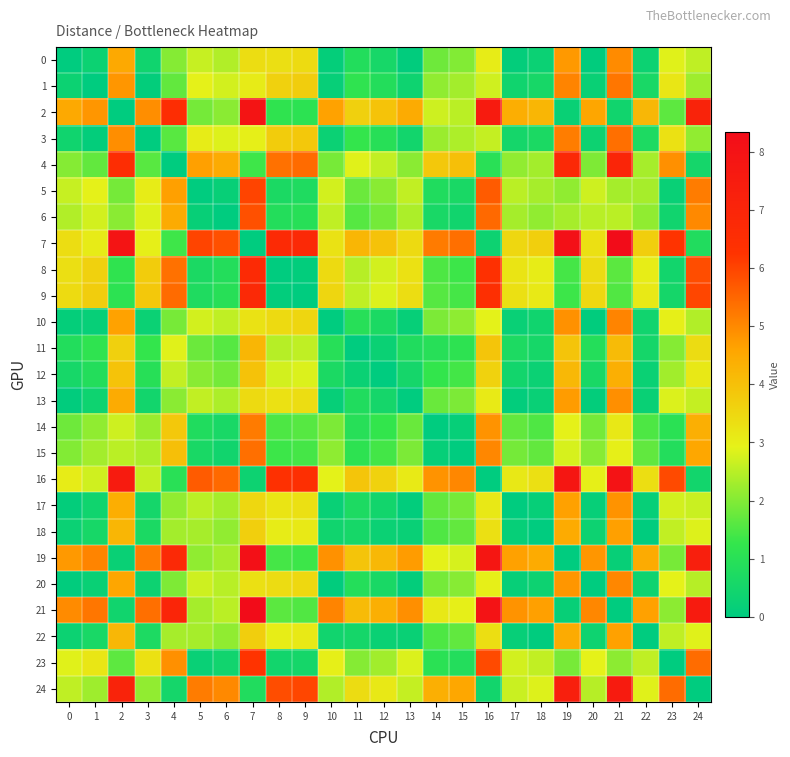

Reading right to left, extract all data points from this chart.

0: 24=2.6	23=2.9	22=0.3	21=5.0	20=0.1	19=4.8	18=0.3	17=0.1	16=3.0	15=2.0	14=1.8	13=0.1	12=0.6	11=0.8	10=0.1	9=3.4	8=3.3	7=3.4	6=2.4	5=2.6	4=2.0	3=0.4	2=4.5	1=0.3	0=0.0
1: 24=2.2	23=3.2	22=0.6	21=5.3	20=0.2	19=5.1	18=0.6	17=0.4	16=2.7	15=2.3	14=2.1	13=0.4	12=0.9	11=1.2	10=0.2	9=3.7	8=3.6	7=3.1	6=2.8	5=2.9	4=1.7	3=0.1	2=4.8	1=0.0	0=0.3
2: 24=7.1	23=1.6	22=4.2	21=0.5	20=4.6	19=0.2	18=4.2	17=4.4	16=7.5	15=2.5	14=2.7	13=4.5	12=3.9	11=3.7	10=4.6	9=1.1	8=1.2	7=7.9	6=2.1	5=1.9	4=6.5	3=4.9	2=0.0	1=4.8	0=4.5
3: 24=2.1	23=3.3	22=0.7	21=5.4	20=0.3	19=5.2	18=0.7	17=0.5	16=2.6	15=2.4	14=2.2	13=0.5	12=1.0	11=1.3	10=0.3	9=3.8	8=3.7	7=3.0	6=2.9	5=3.0	4=1.6	3=0.0	2=4.9	1=0.1	0=0.4
4: 24=0.5	23=4.9	22=2.3	21=7.0	20=2.0	19=6.8	18=2.3	17=2.1	16=1.0	15=4.0	14=3.8	13=2.1	12=2.6	11=2.9	10=1.9	9=5.4	8=5.3	7=1.4	6=4.5	5=4.7	4=0.0	3=1.6	2=6.5	1=1.7	0=2.0
5: 24=5.2	23=0.2	22=2.3	21=2.3	20=2.7	19=2.1	18=2.3	17=2.5	16=5.7	15=0.6	14=0.8	13=2.6	12=2.1	11=1.8	10=2.8	9=0.8	8=0.7	7=6.0	6=0.2	5=0.0	4=4.7	3=3.0	2=1.9	1=2.9	0=2.6
6: 24=5.0	23=0.4	22=2.1	21=2.5	20=2.5	19=2.3	18=2.1	17=2.3	16=5.5	15=0.5	14=0.6	13=2.4	12=1.9	11=1.6	10=2.6	9=1.0	8=0.9	7=5.8	6=0.0	5=0.2	4=4.5	3=2.9	2=2.1	1=2.8	0=2.4
7: 24=0.8	23=6.2	22=3.7	21=8.3	20=3.3	19=8.1	18=3.7	17=3.5	16=0.3	15=5.4	14=5.2	13=3.4	12=4.0	11=4.2	10=3.3	9=6.8	8=6.7	7=0.0	6=5.8	5=6.0	4=1.4	3=3.0	2=7.9	1=3.1	0=3.4
8: 24=5.9	23=0.5	22=3.0	21=1.6	20=3.4	19=1.4	18=3.0	17=3.2	16=6.4	15=1.3	14=1.5	13=3.3	12=2.8	11=2.5	10=3.5	9=0.1	8=0.0	7=6.7	6=0.9	5=0.7	4=5.3	3=3.7	2=1.2	1=3.6	0=3.3
9: 24=6.0	23=0.6	22=3.1	21=1.5	20=3.5	19=1.4	18=3.1	17=3.3	16=6.4	15=1.4	14=1.6	13=3.4	12=2.8	11=2.6	10=3.5	9=0.0	8=0.1	7=6.8	6=1.0	5=0.8	4=5.4	3=3.8	2=1.1	1=3.7	0=3.4
10: 24=2.4	23=3.0	22=0.4	21=5.1	20=0.1	19=4.9	18=0.4	17=0.2	16=2.9	15=2.1	14=1.9	13=0.2	12=0.7	11=1.0	10=0.0	9=3.5	8=3.5	7=3.3	6=2.6	5=2.8	4=1.9	3=0.3	2=4.6	1=0.2	0=0.1
11: 24=3.4	23=2.0	22=0.5	21=4.1	20=0.9	19=3.9	18=0.6	17=0.7	16=3.9	15=1.1	14=1.0	13=0.8	12=0.3	11=0.0	10=1.0	9=2.6	8=2.5	7=4.2	6=1.6	5=1.8	4=2.9	3=1.3	2=3.7	1=1.2	0=0.8
12: 24=3.1	23=2.3	22=0.3	21=4.4	20=0.6	19=4.2	18=0.3	17=0.5	16=3.6	15=1.4	14=1.2	13=0.5	12=0.0	11=0.3	10=0.7	9=2.8	8=2.8	7=4.0	6=1.9	5=2.1	4=2.6	3=1.0	2=3.9	1=0.9	0=0.6
13: 24=2.6	23=2.8	22=0.3	21=4.9	20=0.1	19=4.7	18=0.2	17=0.1	16=3.1	15=1.9	14=1.8	13=0.0	12=0.5	11=0.8	10=0.2	9=3.4	8=3.3	7=3.4	6=2.4	5=2.6	4=2.1	3=0.5	2=4.5	1=0.4	0=0.1
14: 24=4.4	23=1.1	22=1.5	21=3.1	20=1.9	19=2.9	18=1.5	17=1.7	16=4.8	15=0.2	14=0.0	13=1.8	12=1.2	11=1.0	10=1.9	9=1.6	8=1.5	7=5.2	6=0.6	5=0.8	4=3.8	3=2.2	2=2.7	1=2.1	0=1.8
15: 24=4.5	23=0.9	22=1.7	21=3.0	20=2.0	19=2.8	18=1.7	17=1.9	16=5.0	15=0.0	14=0.2	13=1.9	12=1.4	11=1.1	10=2.1	9=1.4	8=1.3	7=5.4	6=0.5	5=0.6	4=4.0	3=2.4	2=2.5	1=2.3	0=2.0
16: 24=0.5	23=5.9	22=3.3	21=8.0	20=3.0	19=7.8	18=3.3	17=3.1	16=0.0	15=5.0	14=4.8	13=3.1	12=3.6	11=3.9	10=2.9	9=6.4	8=6.4	7=0.3	6=5.5	5=5.7	4=1.0	3=2.6	2=7.5	1=2.7	0=3.0
17: 24=2.7	23=2.8	22=0.2	21=4.8	20=0.2	19=4.7	18=0.2	17=0.0	16=3.1	15=1.9	14=1.7	13=0.1	12=0.5	11=0.7	10=0.2	9=3.3	8=3.2	7=3.5	6=2.3	5=2.5	4=2.1	3=0.5	2=4.4	1=0.4	0=0.1
18: 24=2.9	23=2.6	22=0.0	21=4.7	20=0.3	19=4.5	18=0.0	17=0.2	16=3.3	15=1.7	14=1.5	13=0.2	12=0.3	11=0.6	10=0.4	9=3.1	8=3.0	7=3.7	6=2.1	5=2.3	4=2.3	3=0.7	2=4.2	1=0.6	0=0.3
19: 24=7.3	23=1.9	22=4.5	21=0.2	20=4.8	19=0.0	18=4.5	17=4.7	16=7.8	15=2.8	14=2.9	13=4.7	12=4.2	11=3.9	10=4.9	9=1.4	8=1.4	7=8.1	6=2.3	5=2.1	4=6.8	3=5.2	2=0.2	1=5.1	0=4.8
20: 24=2.5	23=2.9	22=0.4	21=5.0	20=0.0	19=4.8	18=0.3	17=0.2	16=3.0	15=2.0	14=1.9	13=0.1	12=0.6	11=0.9	10=0.1	9=3.5	8=3.4	7=3.3	6=2.5	5=2.7	4=2.0	3=0.3	2=4.6	1=0.2	0=0.1
21: 24=7.5	23=2.1	22=4.7	21=0.0	20=5.0	19=0.2	18=4.7	17=4.8	16=8.0	15=3.0	14=3.1	13=4.9	12=4.4	11=4.1	10=5.1	9=1.5	8=1.6	7=8.3	6=2.5	5=2.3	4=7.0	3=5.4	2=0.5	1=5.3	0=5.0
22: 24=2.9	23=2.6	22=0.0	21=4.7	20=0.4	19=4.5	18=0.0	17=0.2	16=3.3	15=1.7	14=1.5	13=0.3	12=0.3	11=0.5	10=0.4	9=3.1	8=3.0	7=3.7	6=2.1	5=2.3	4=2.3	3=0.7	2=4.2	1=0.6	0=0.3
23: 24=5.4	23=0.0	22=2.6	21=2.1	20=2.9	19=1.9	18=2.6	17=2.8	16=5.9	15=0.9	14=1.1	13=2.8	12=2.3	11=2.0	10=3.0	9=0.6	8=0.5	7=6.2	6=0.4	5=0.2	4=4.9	3=3.3	2=1.6	1=3.2	0=2.9
24: 24=0.0	23=5.4	22=2.9	21=7.5	20=2.5	19=7.3	18=2.9	17=2.7	16=0.5	15=4.5	14=4.4	13=2.6	12=3.1	11=3.4	10=2.4	9=6.0	8=5.9	7=0.8	6=5.0	5=5.2	4=0.5	3=2.1	2=7.1	1=2.2	0=2.6